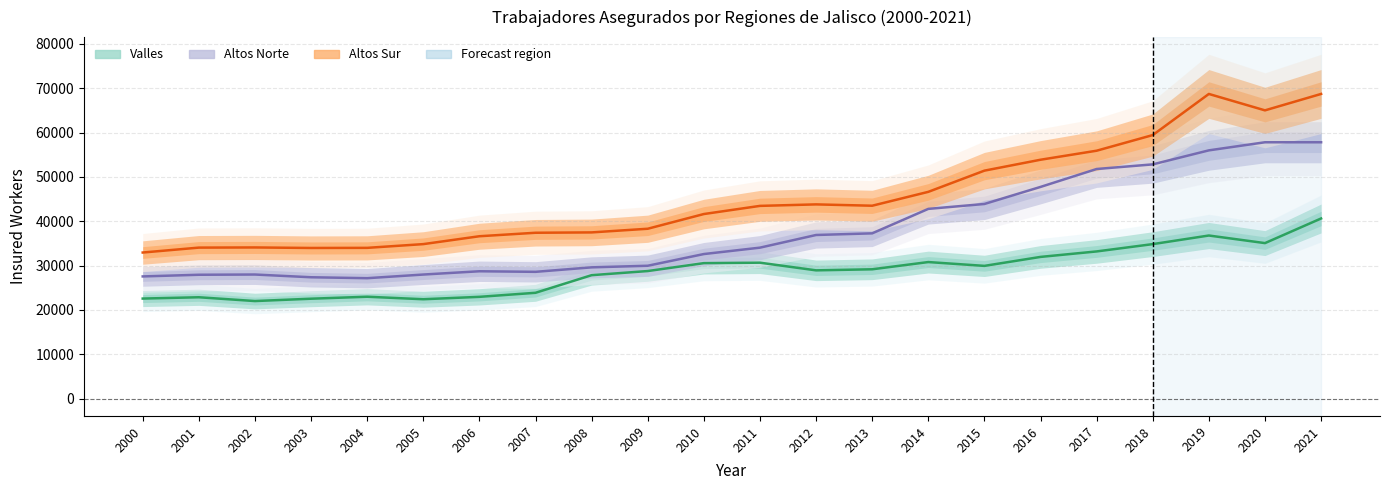

At which label does Altos Sur reach its minimum?

2000